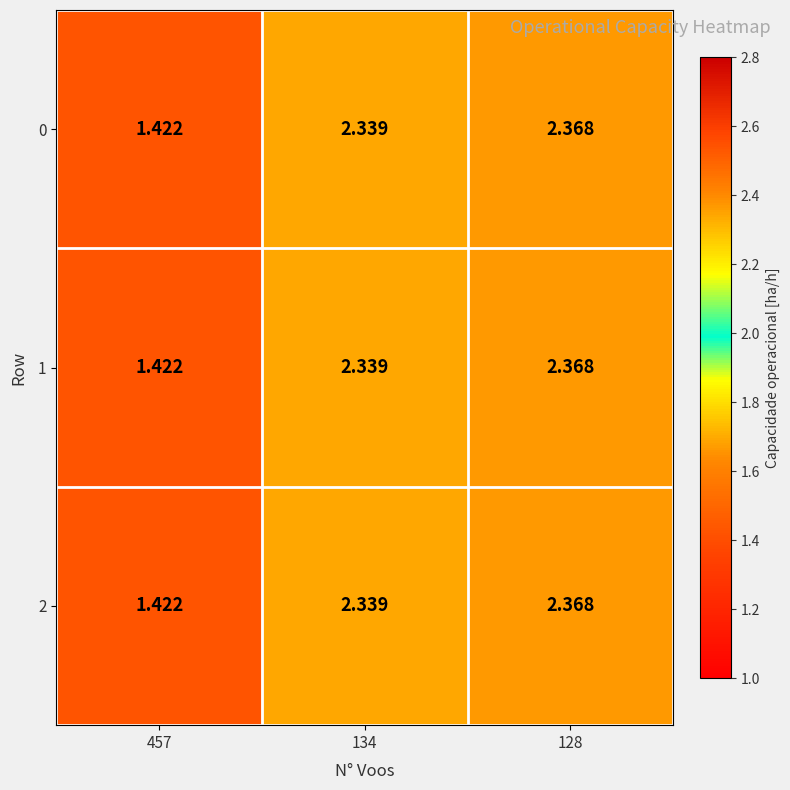

Is the value of 1 at 457 greater than the value of 2 at 128?

No